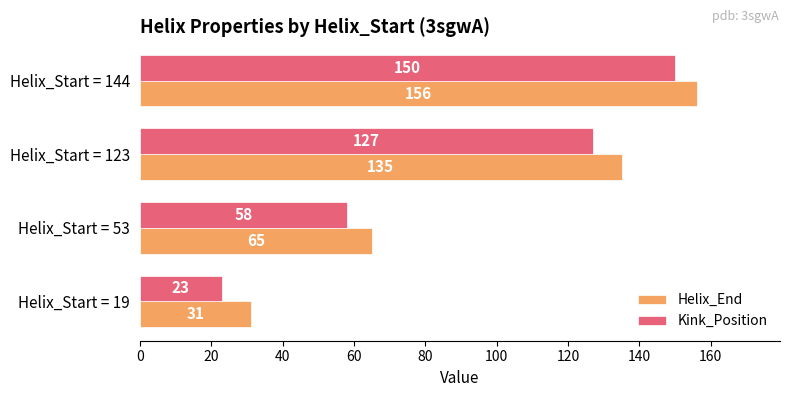

Which series changed the most between Helix_Start = 53 and Helix_Start = 123?

Helix_End